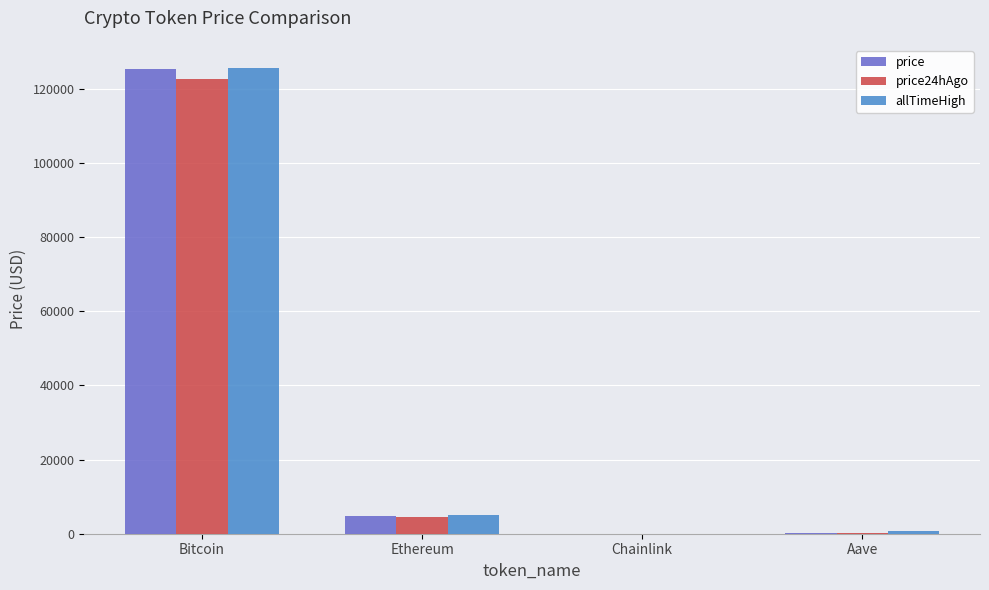

Are the bars horizontal?

No